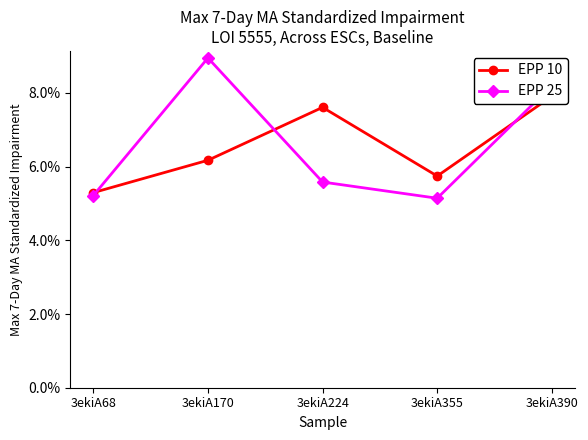

Is the value of EPP 25 at 3ekiA390 greater than the value of EPP 10 at 3ekiA224?

Yes